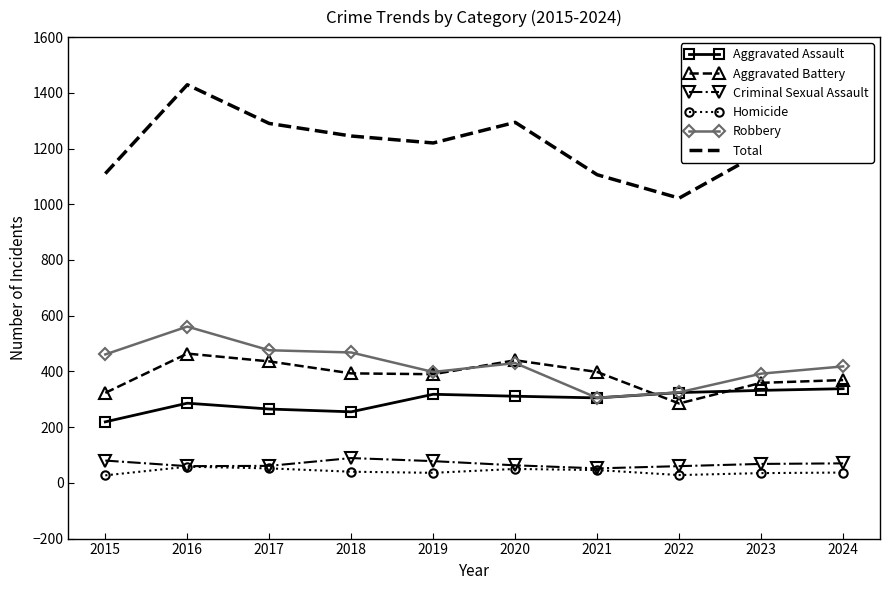

What are all the series names shown in the legend?

Aggravated Assault, Aggravated Battery, Criminal Sexual Assault, Homicide, Robbery, Total